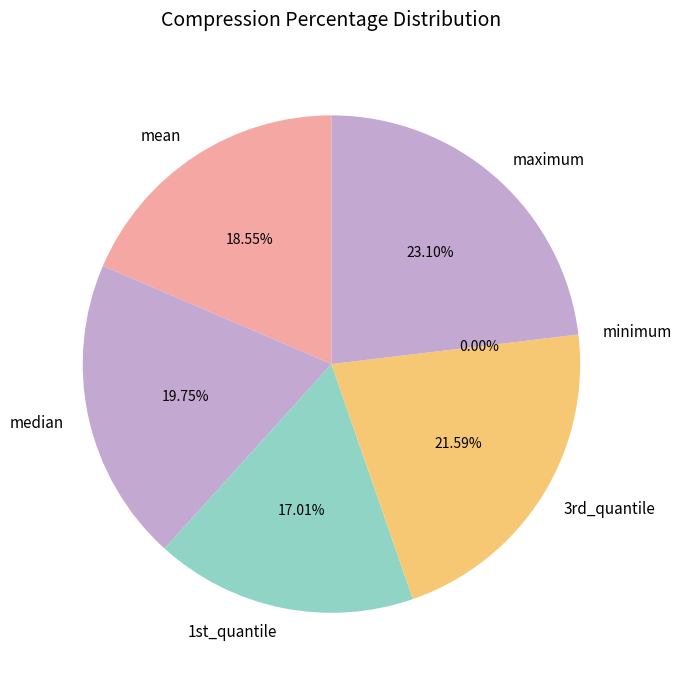

Is there any slice that represents more than half of the pie?

No